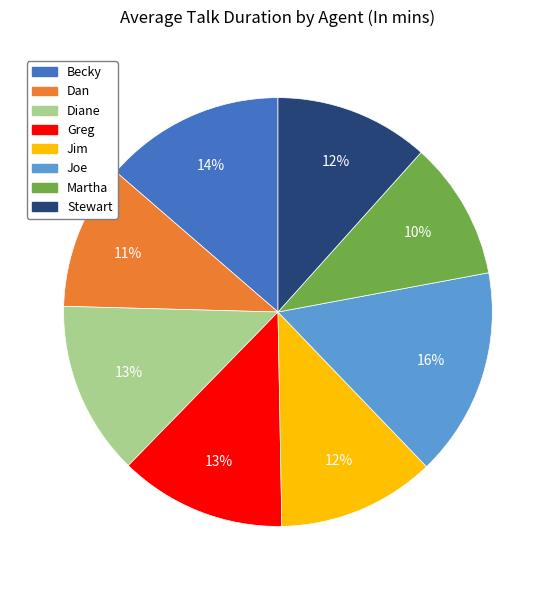

Do Joe and Greg together represent more than half of the pie?

No